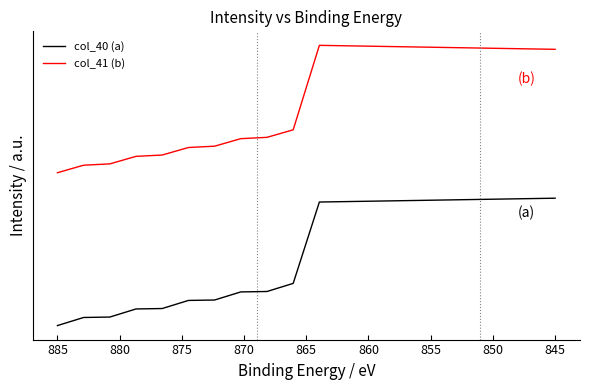

What is the difference between the col_41 (b) values at 860 and 850?

0.1